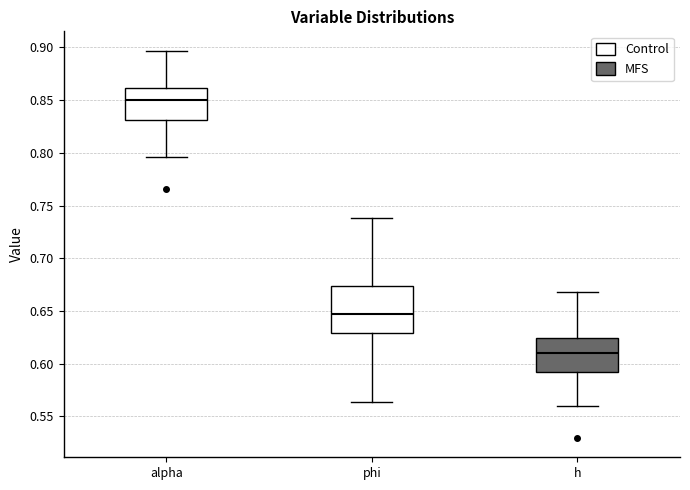

Which box's median line is the lowest?

h